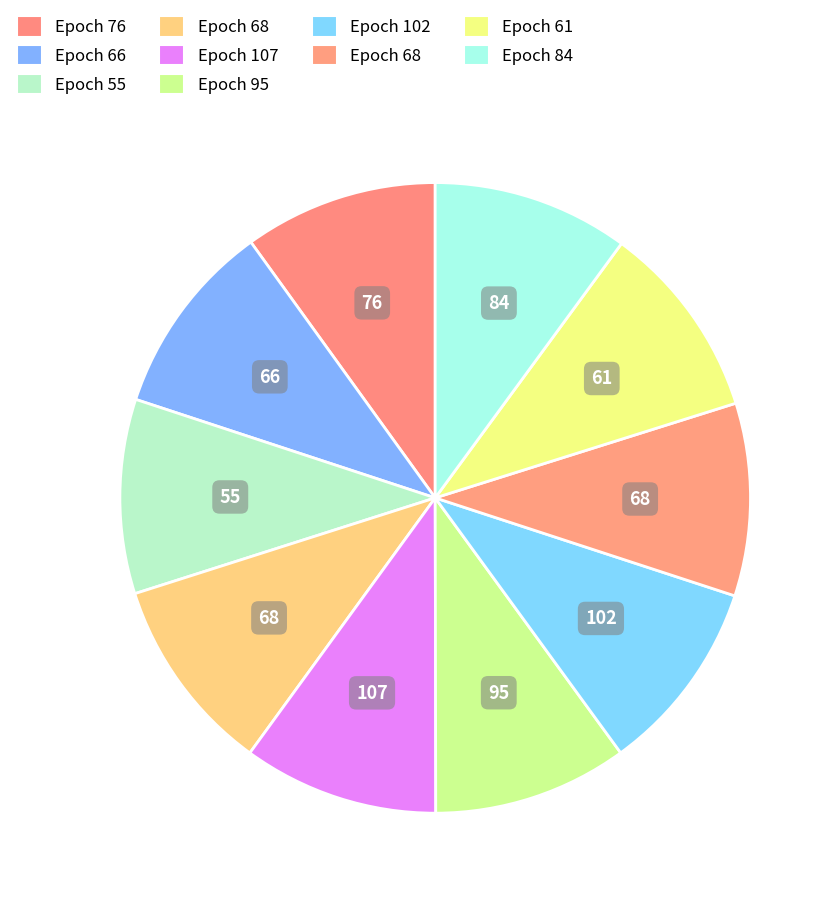

How many slices are in this pie chart?

10